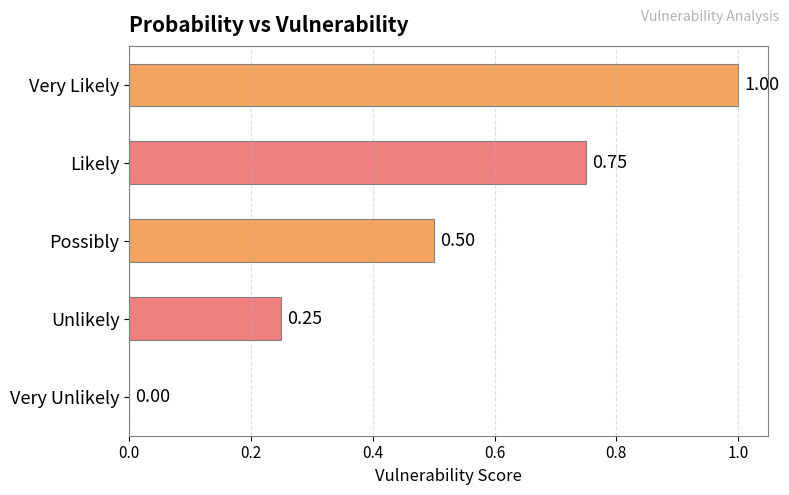

Are the bars grouped side by side (vs. stacked)?

No